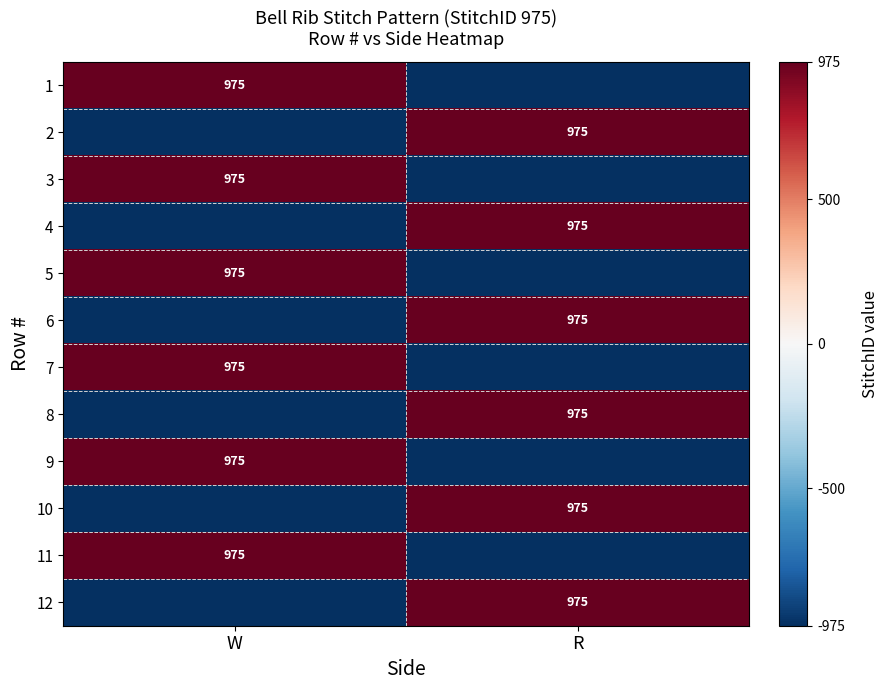

Is it true that 11 equals 975 at W?

True